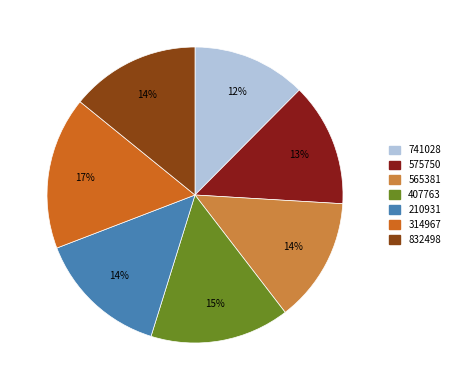

True or false: 741028 accounts for 1% of the total.

False